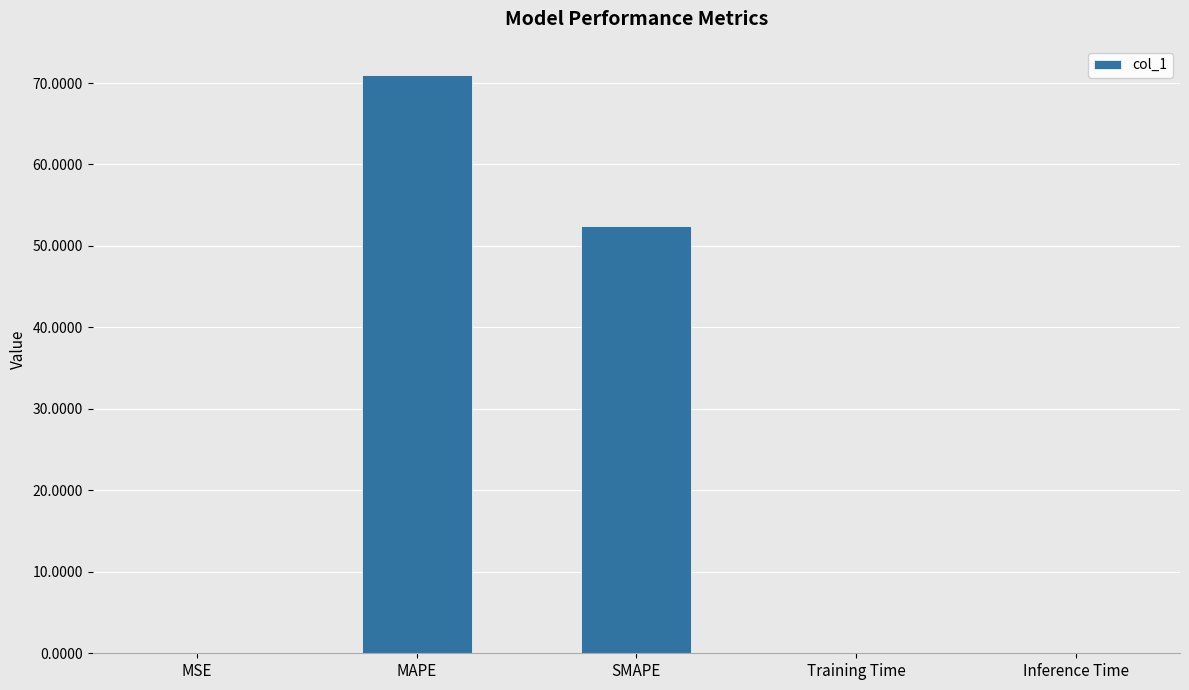

Where is the data nearest to the value 35?

SMAPE